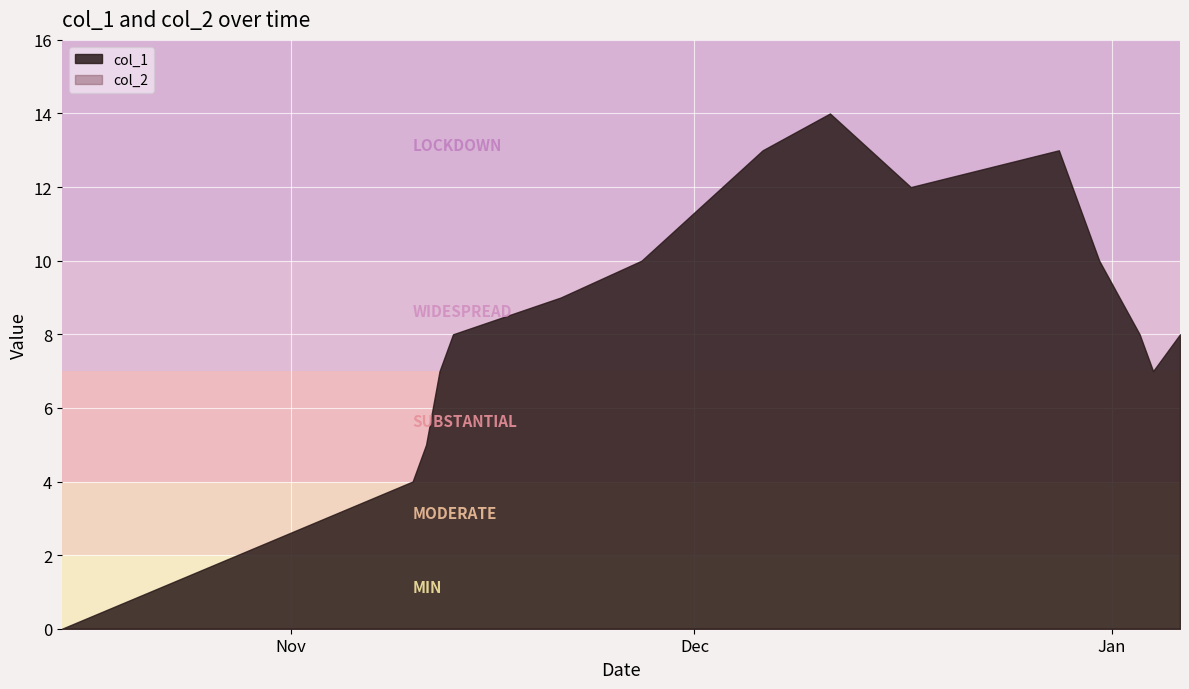

True or false: col_1 and col_2 intersect in this chart.

False